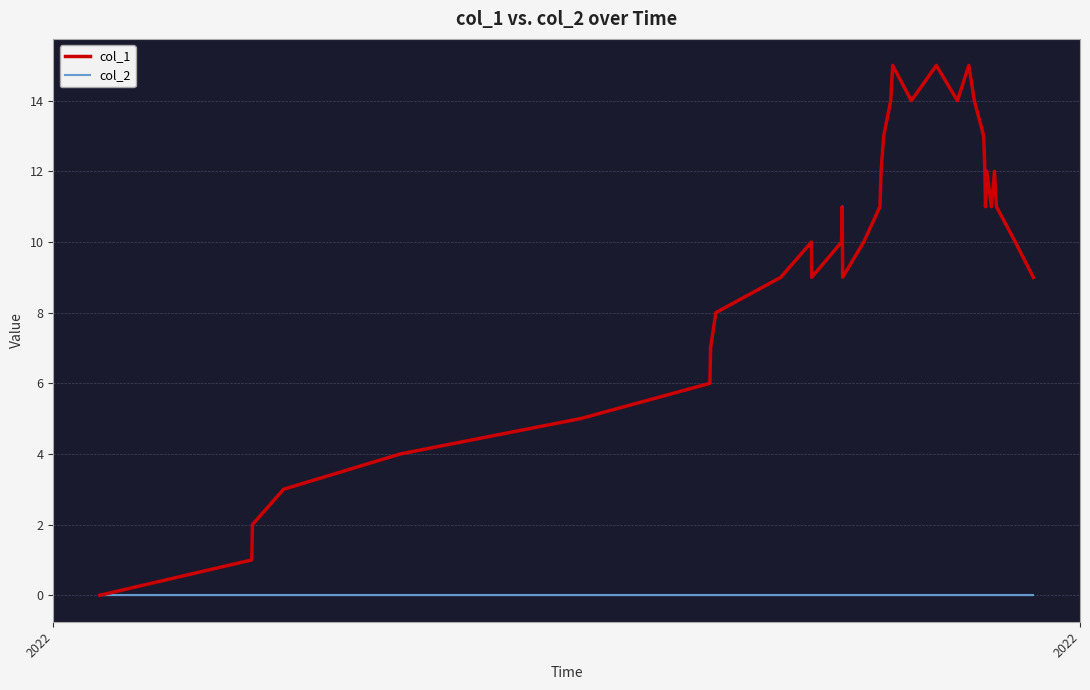

Which series has the widest spread of values?

col_1